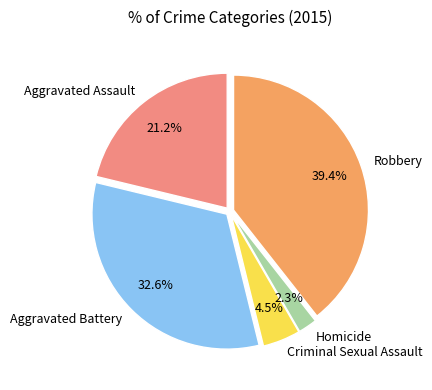

Is it true that Aggravated Assault is 21% of the pie?

True